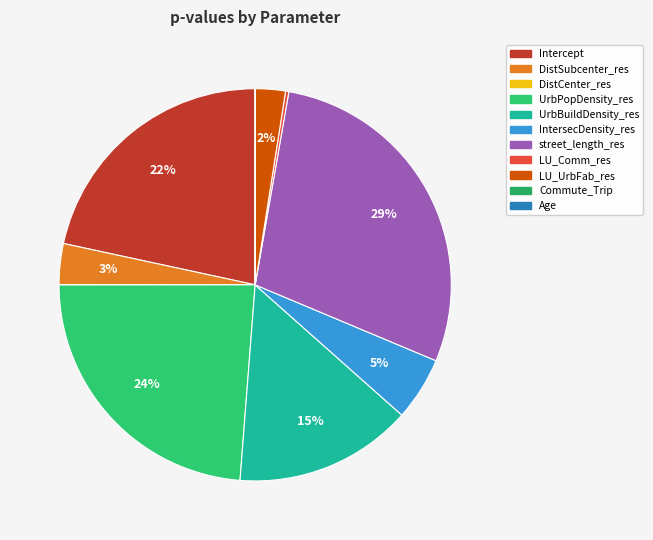

How many slices are in this pie chart?

11